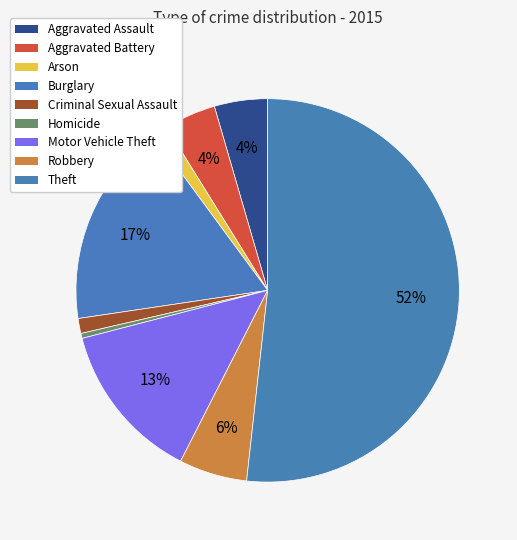

Is Theft the majority of the pie?

Yes